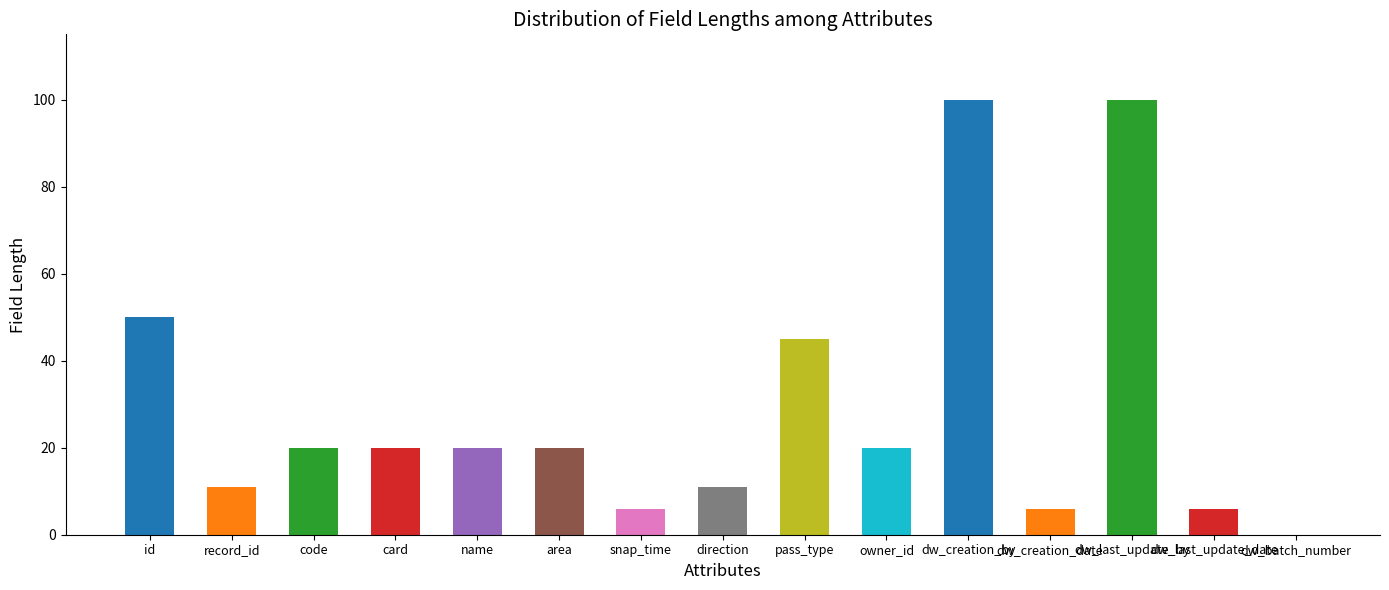

True or false: the data shows 74 at pass_type.

False